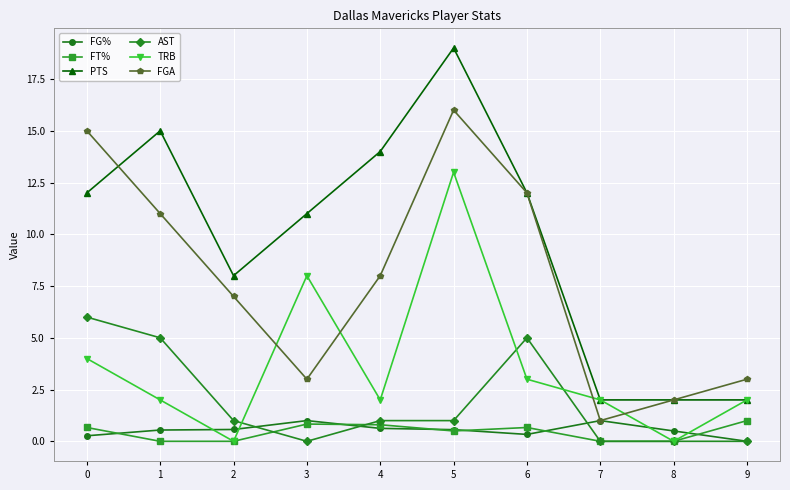

True or false: FGA has more than 1 points higher than both neighbors.

False